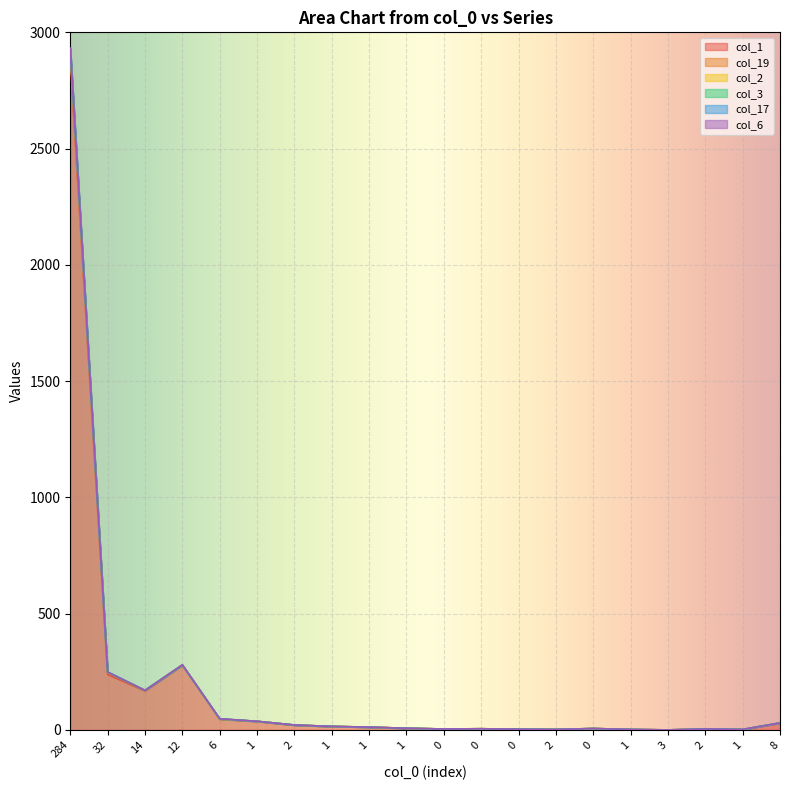

At which category does col_3 reach its first local peak?

12